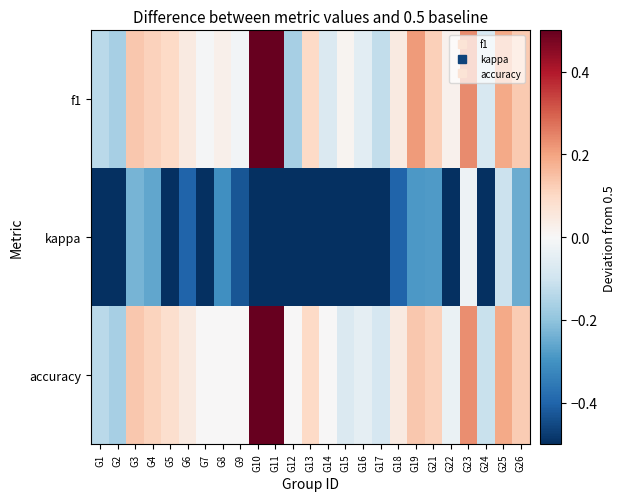

List the series in order of their peak value, highest first.

f1, accuracy, kappa